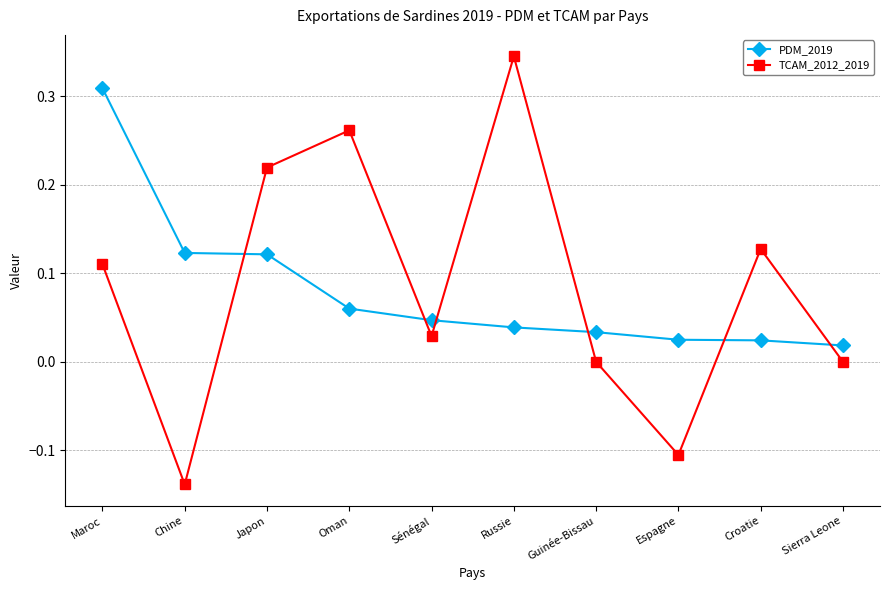

Which series changed the most between Maroc and Croatie?

PDM_2019